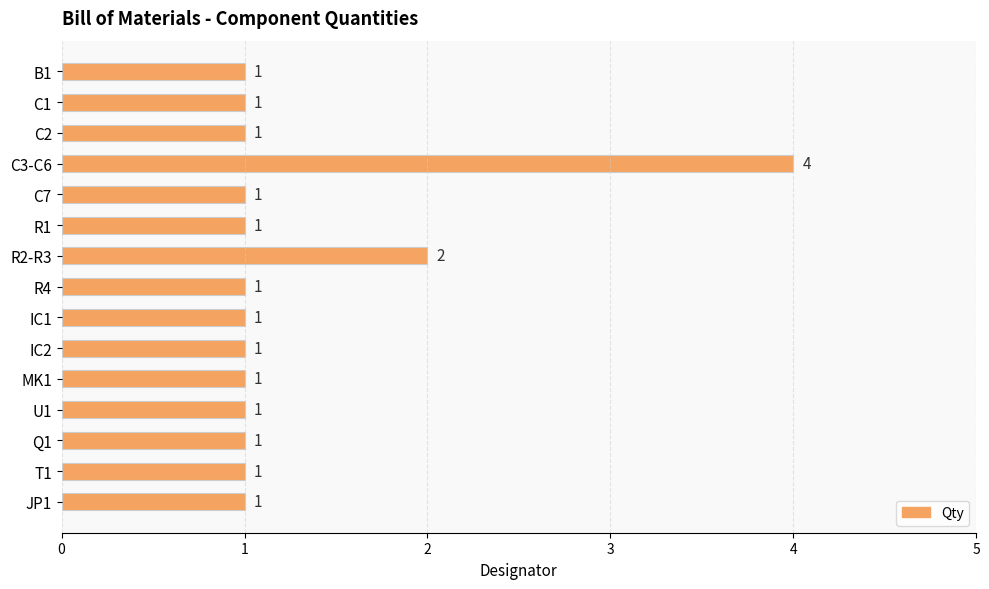

What is the sum of all values?

19